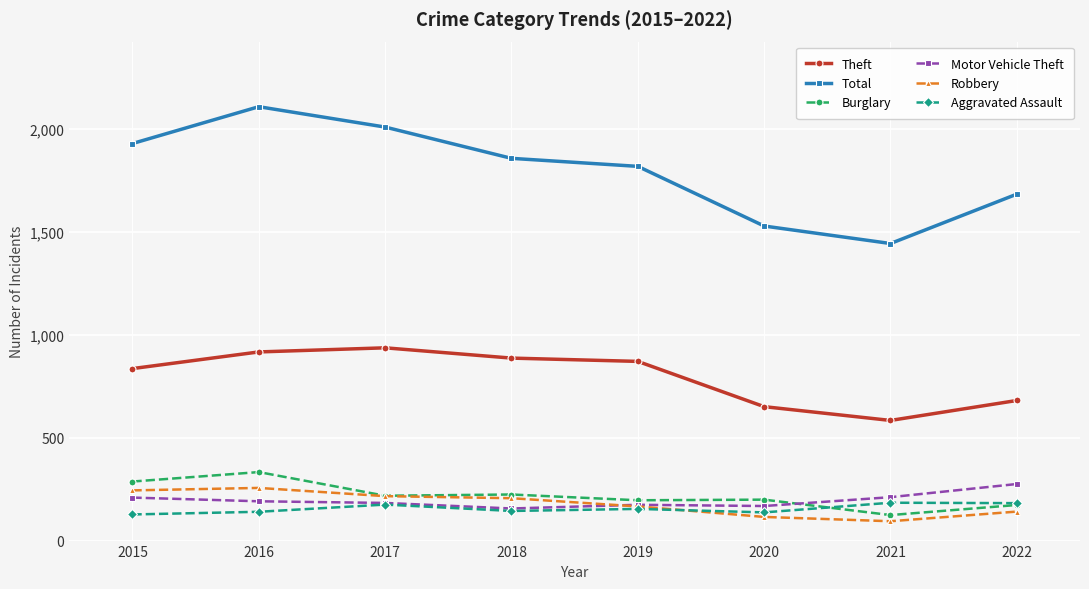

What is the highest value of the Robbery series?

256